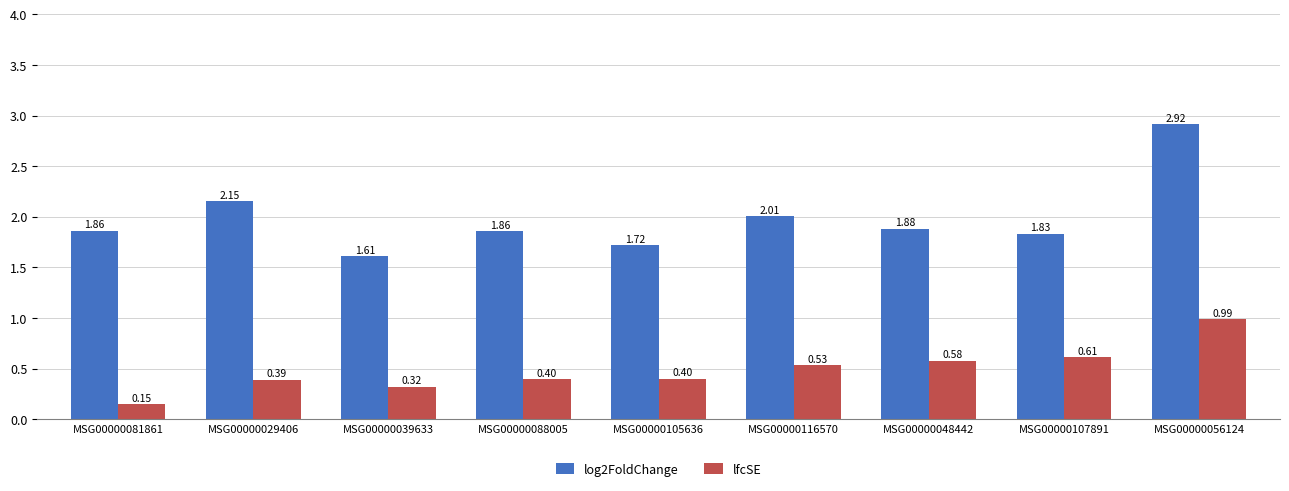

What is the sum of all lfcSE values?

4.4